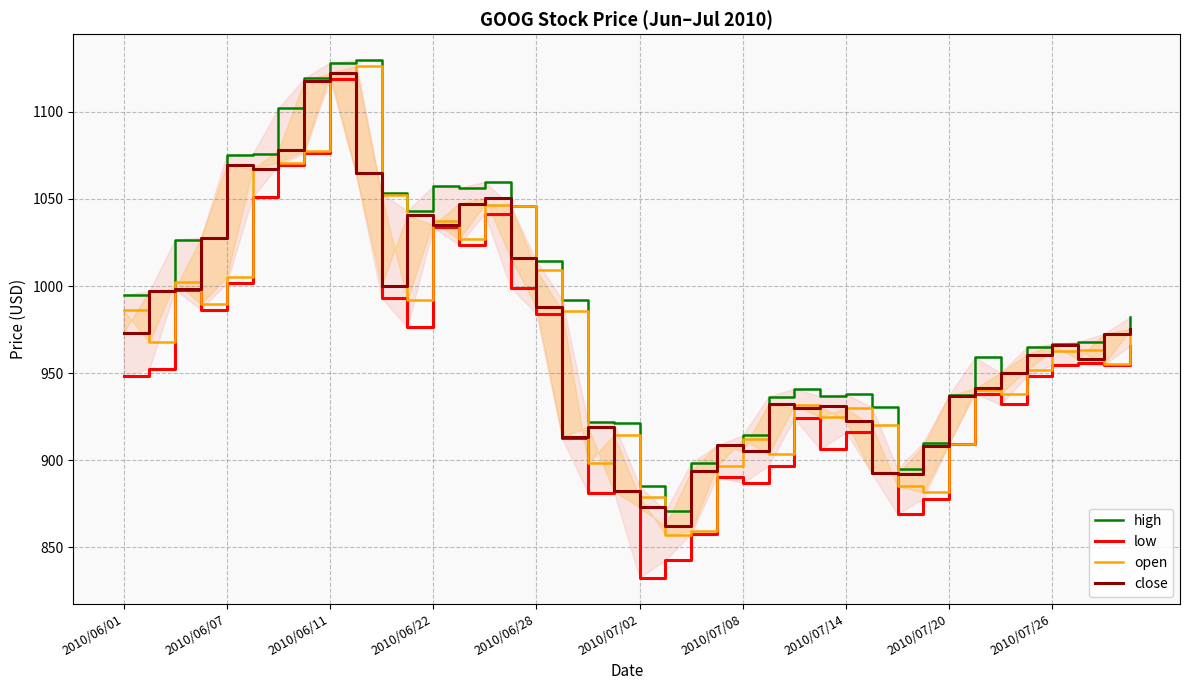

How many values in the low series exceed 952?

20